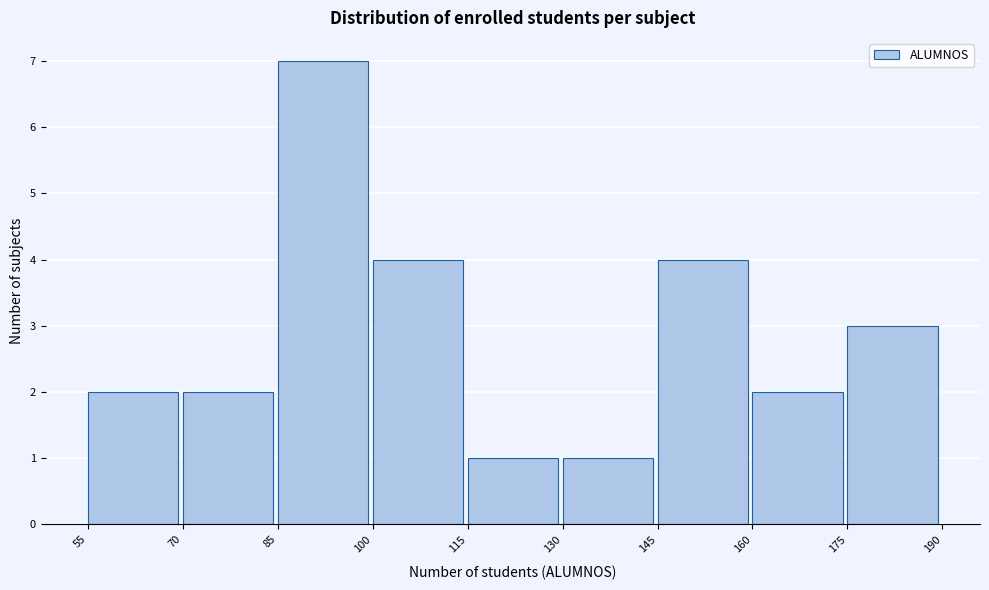

Reading left to right, list every bar in this chart as the range it spans on the x-axis followed by its height. The values are not printed on the chart, so give them approximately, as read against the axis.

55 to 70: 2
70 to 85: 2
85 to 100: 7
100 to 115: 4
115 to 130: 1
130 to 145: 1
145 to 160: 4
160 to 175: 2
175 to 190: 3